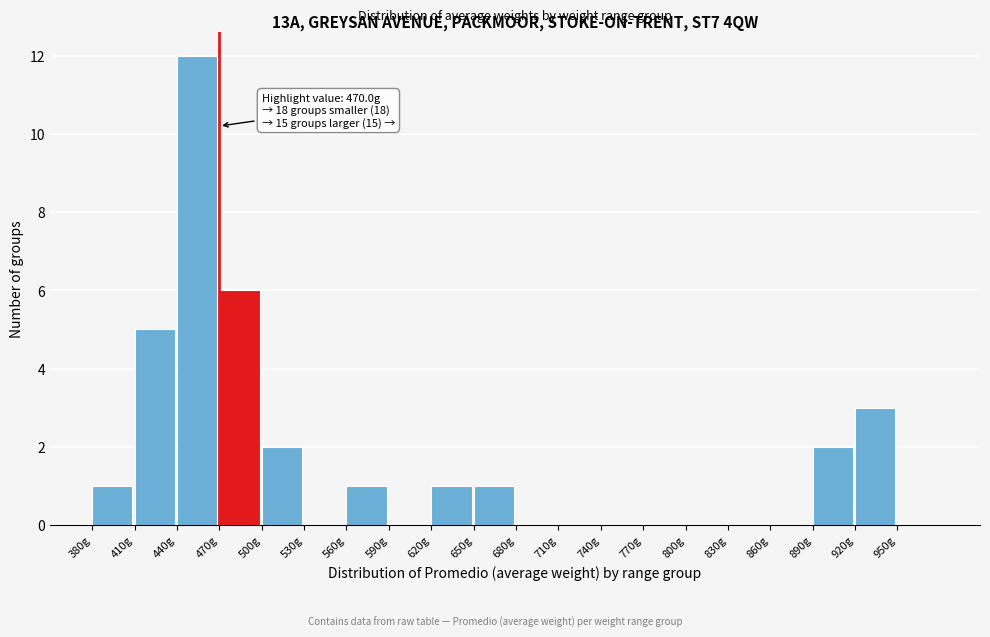

Over which range of the x-axis is the bar tallest?

440 to 470